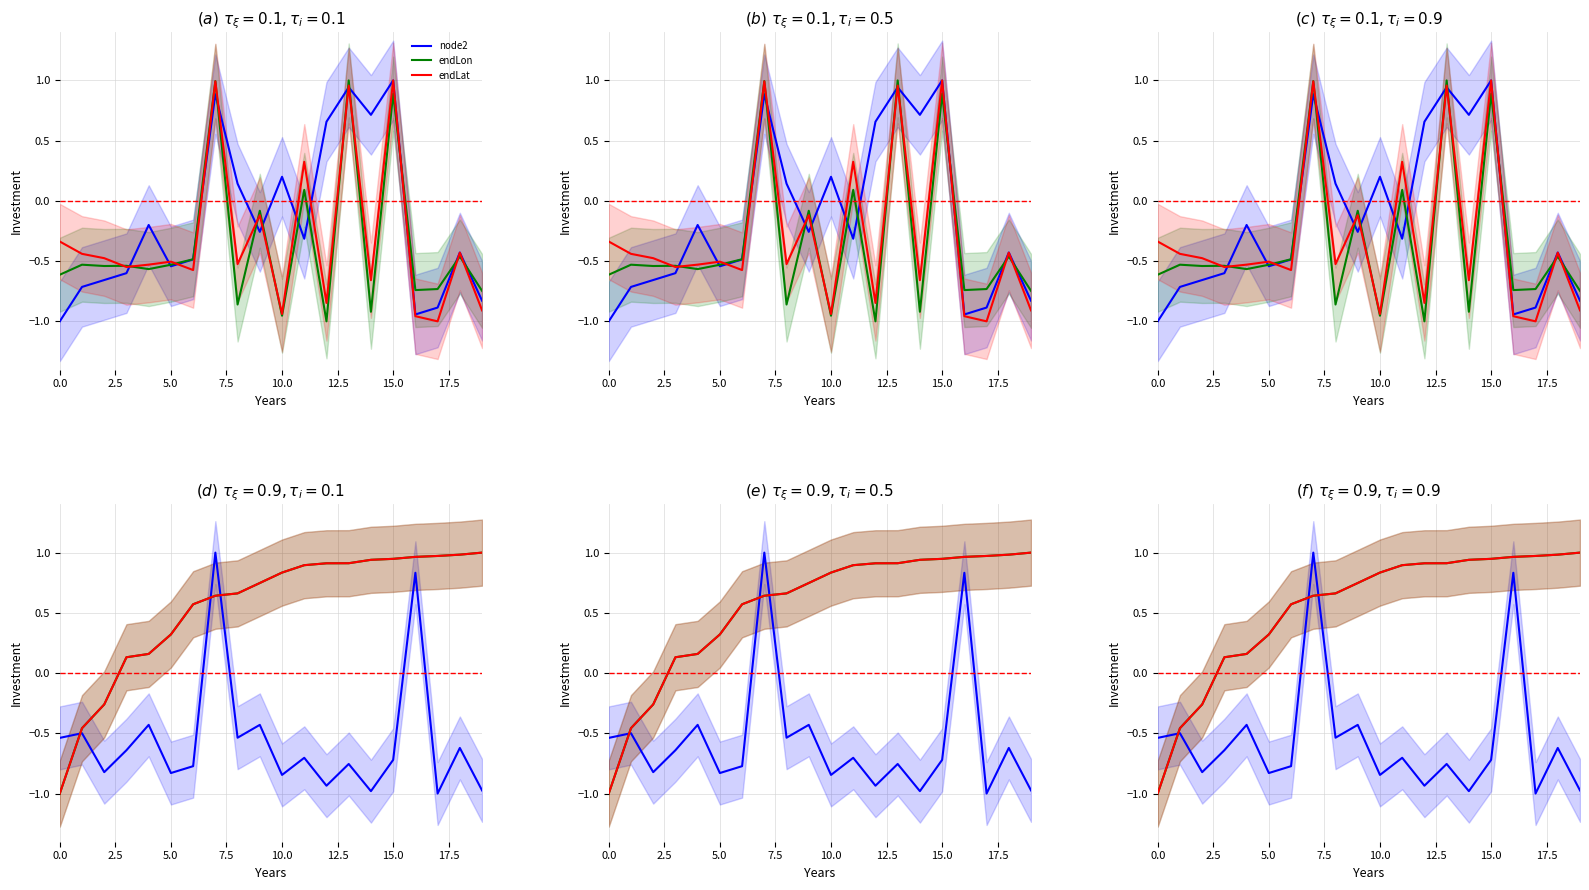

Is it true that endLon equals 0.1 at 11?

False